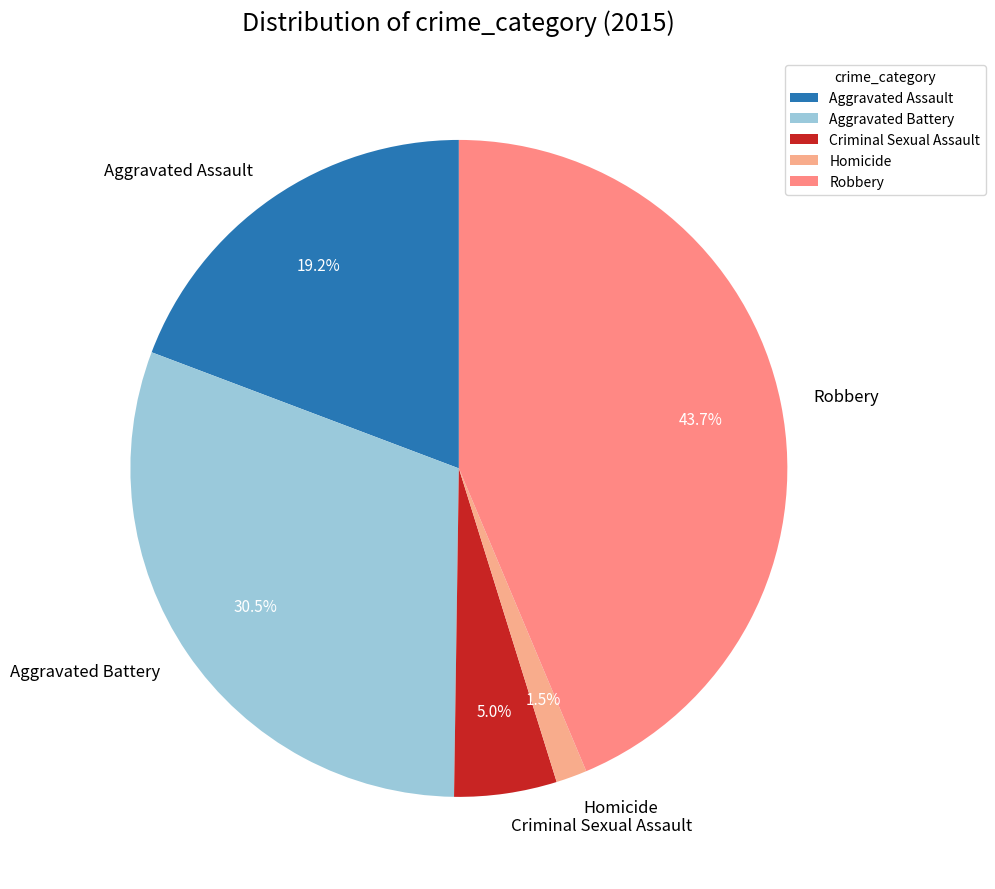

Which has a higher value, Robbery or Homicide?

Robbery